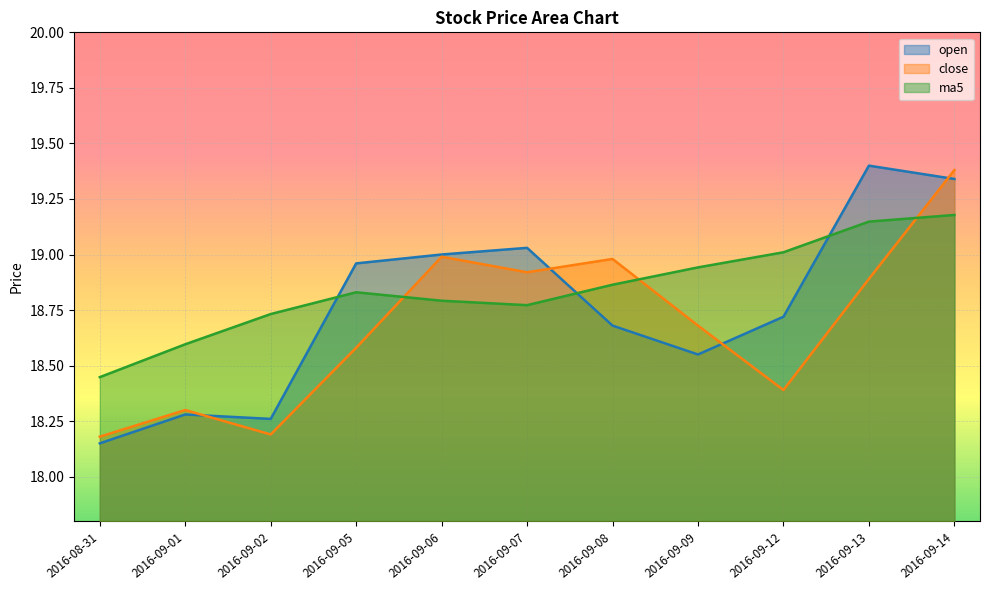

What value does the close series have at 2016-09-12?

18.4